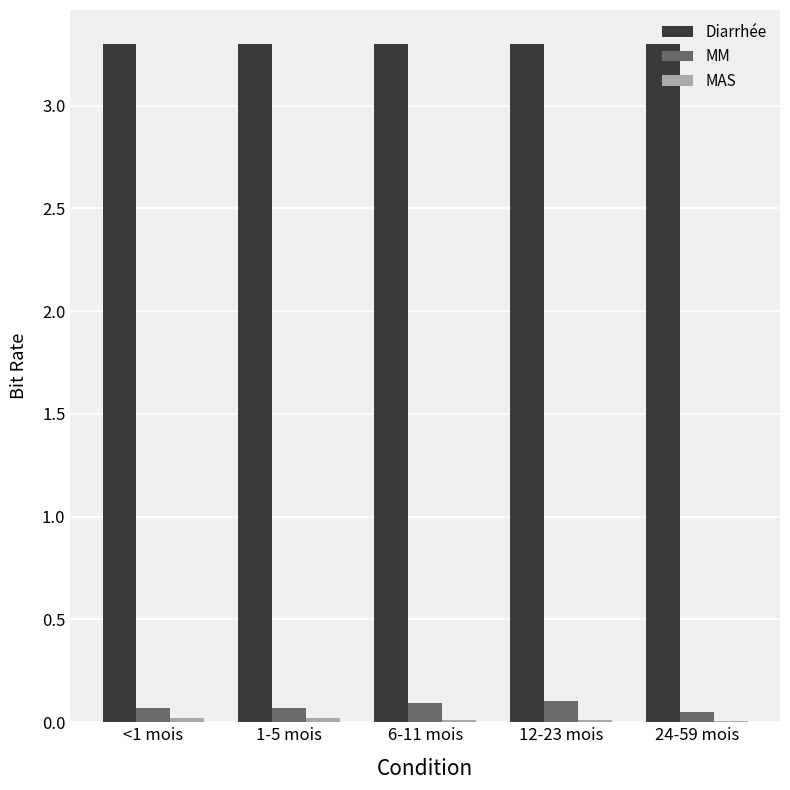

What is the maximum value for Diarrhée?

3.3